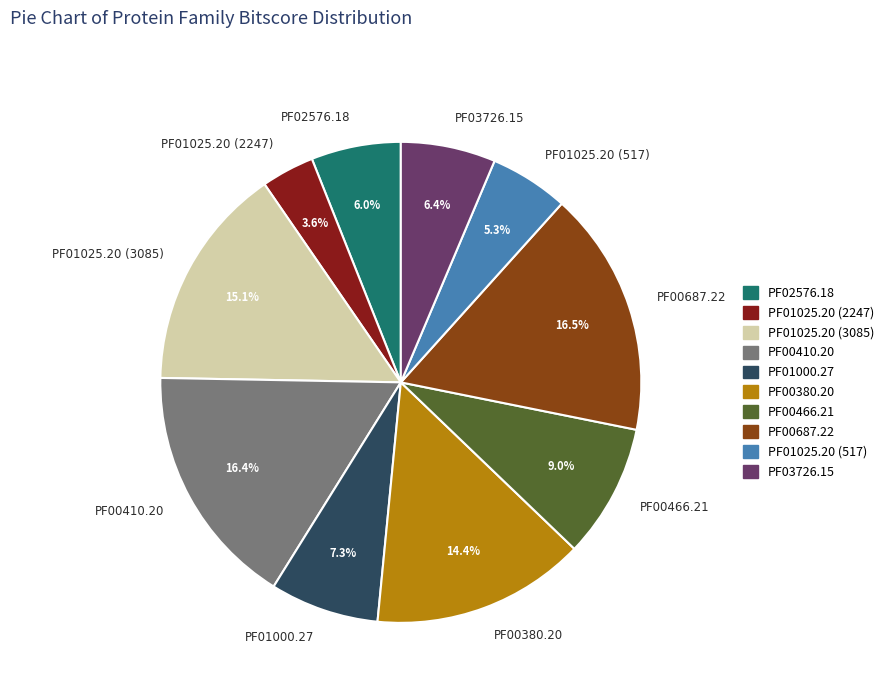

To the nearest percent, what portion does PF01000.27 represent?

7%